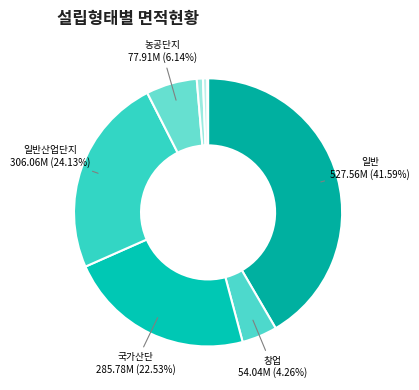

Count the number of slices in the pie.

8